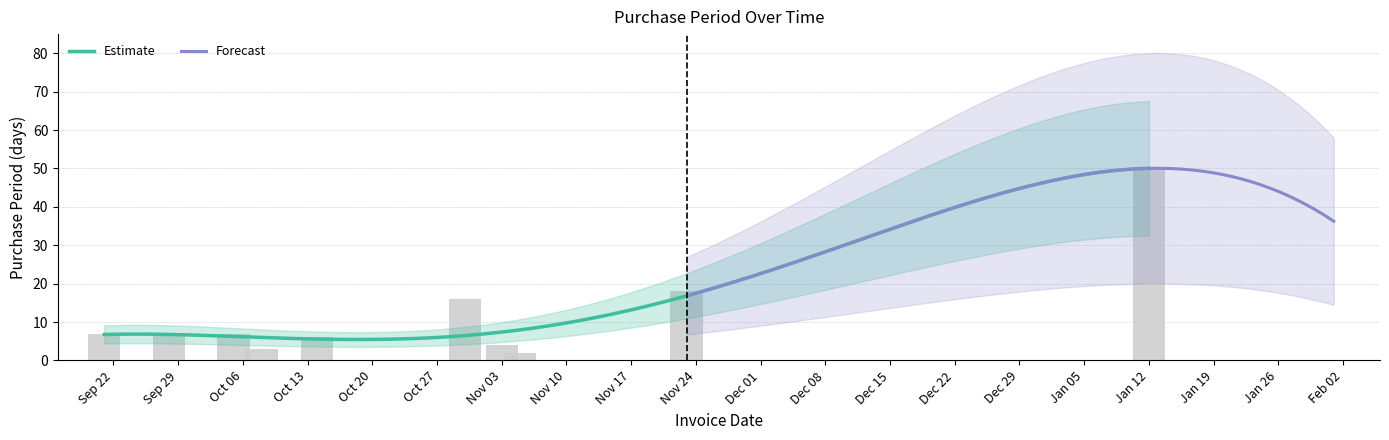

What is the greatest value displayed?

50